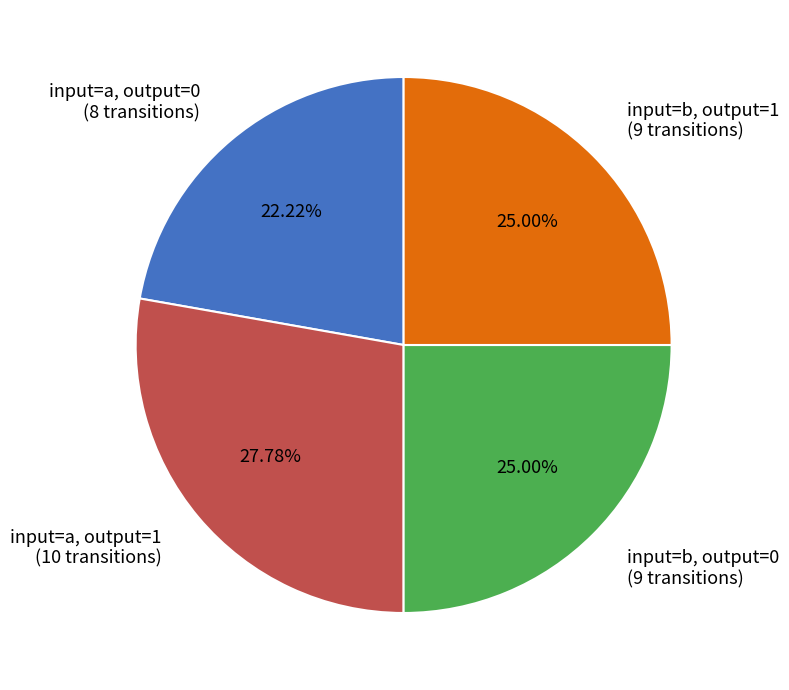

Does any single category account for the majority?

No